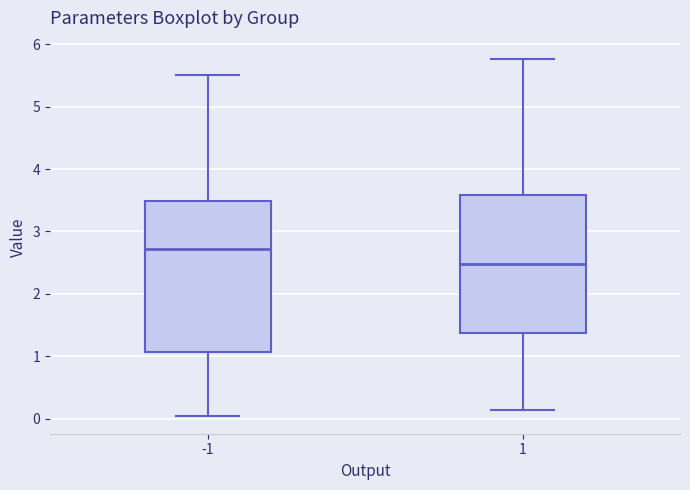

Where does the median line of the box at x = -1 sit on the y-axis? The values are not printed on the chart, so give them approximately, as read against the axis.

2.7